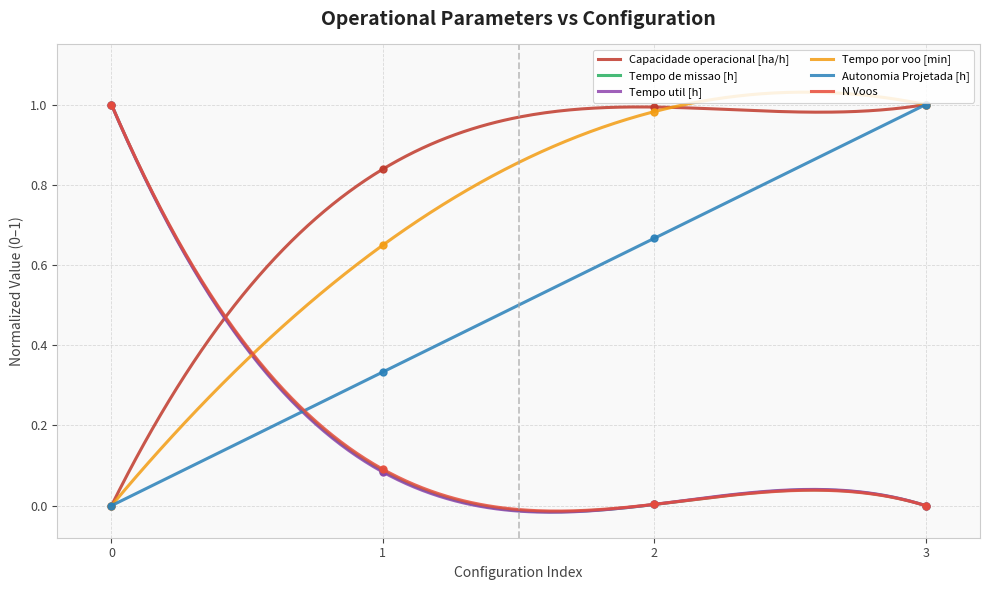

At 0, list the series in order from largest to smallest.

Tempo de missao [h], Tempo util [h], N Voos, Capacidade operacional [ha/h], Tempo por voo [min], Autonomia Projetada [h]